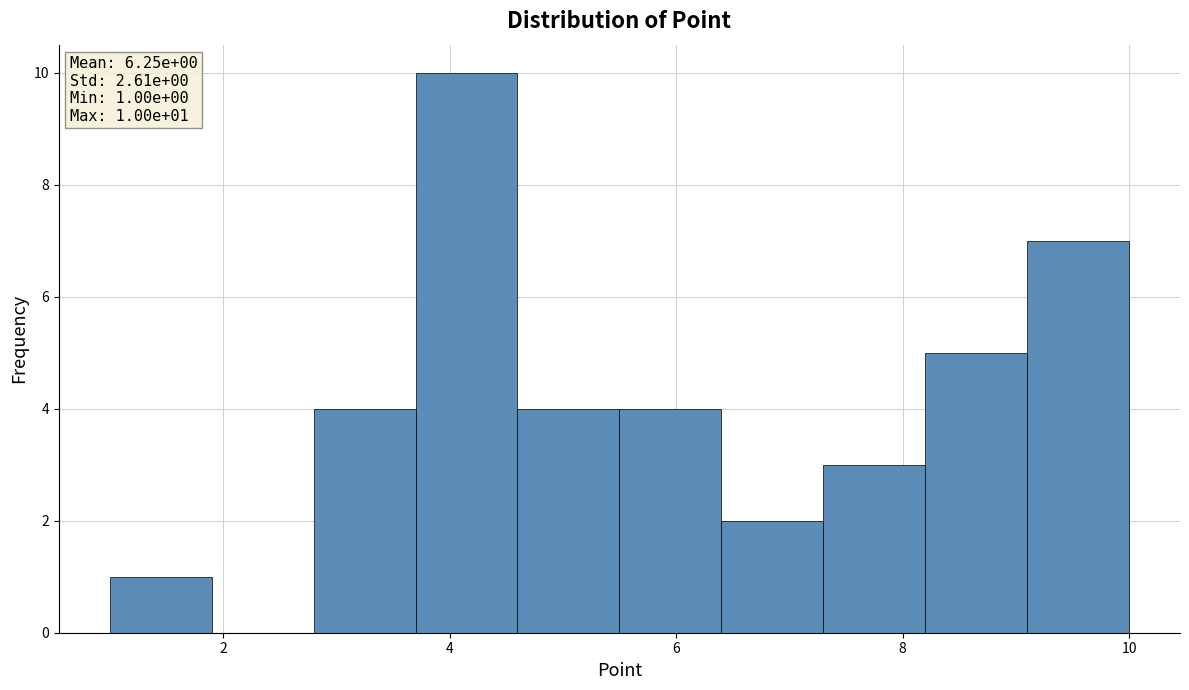

Over which range of the x-axis is the bar tallest?

3.7 to 4.6